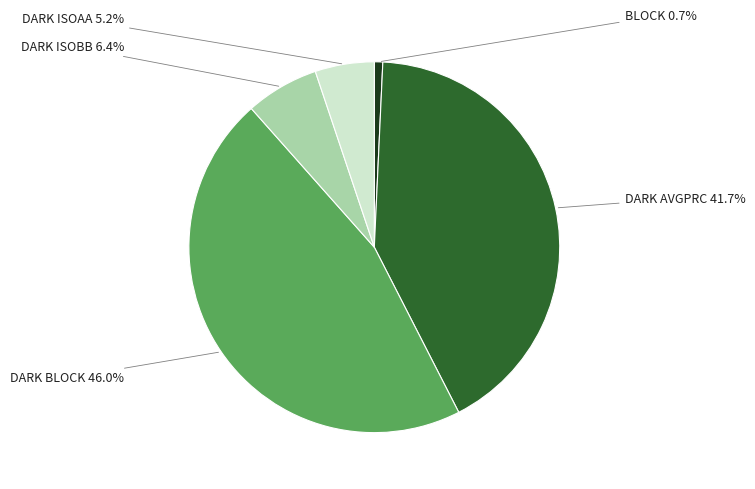

Count the number of slices in the pie.

5